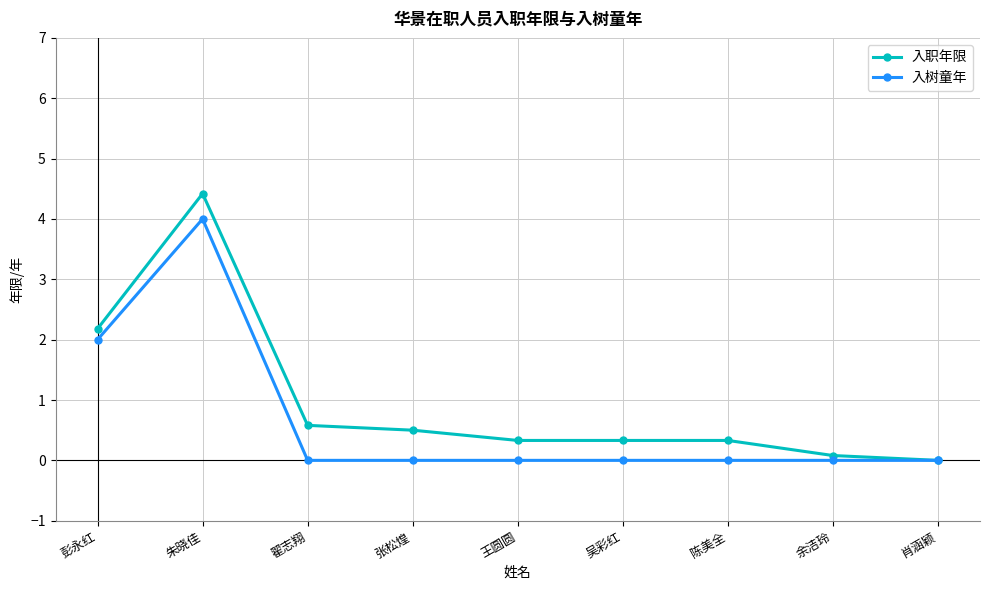

Is it true that 入树童年 equals 4.0 at 朱晓佳?

True